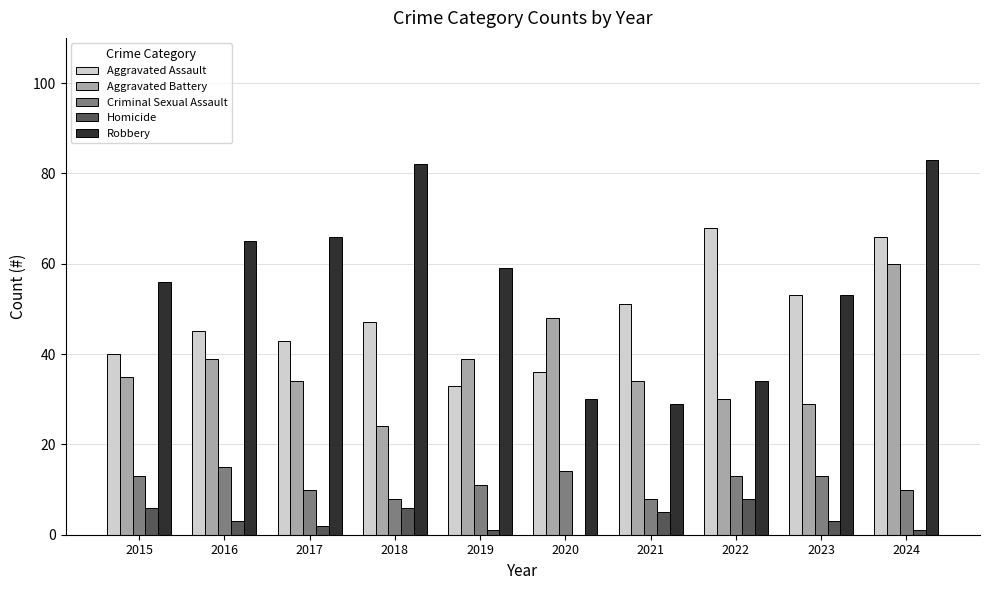

Between 2019 and 2023, which series saw the biggest shift?

Aggravated Assault